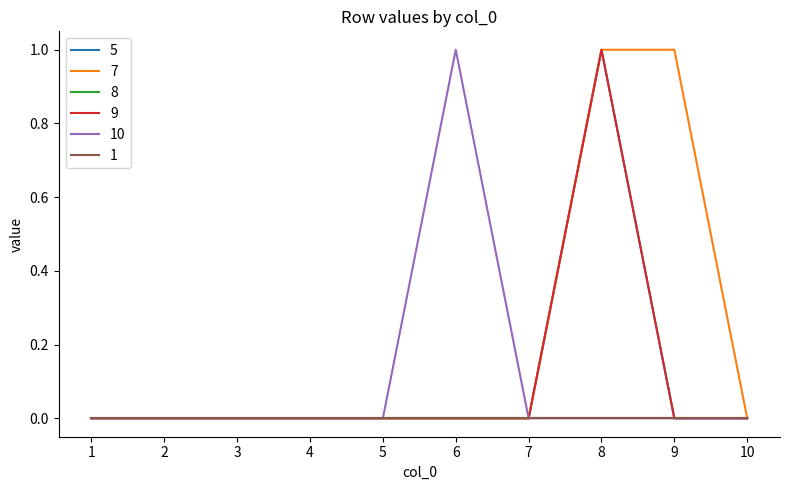

Which series has the largest total across all categories?

7